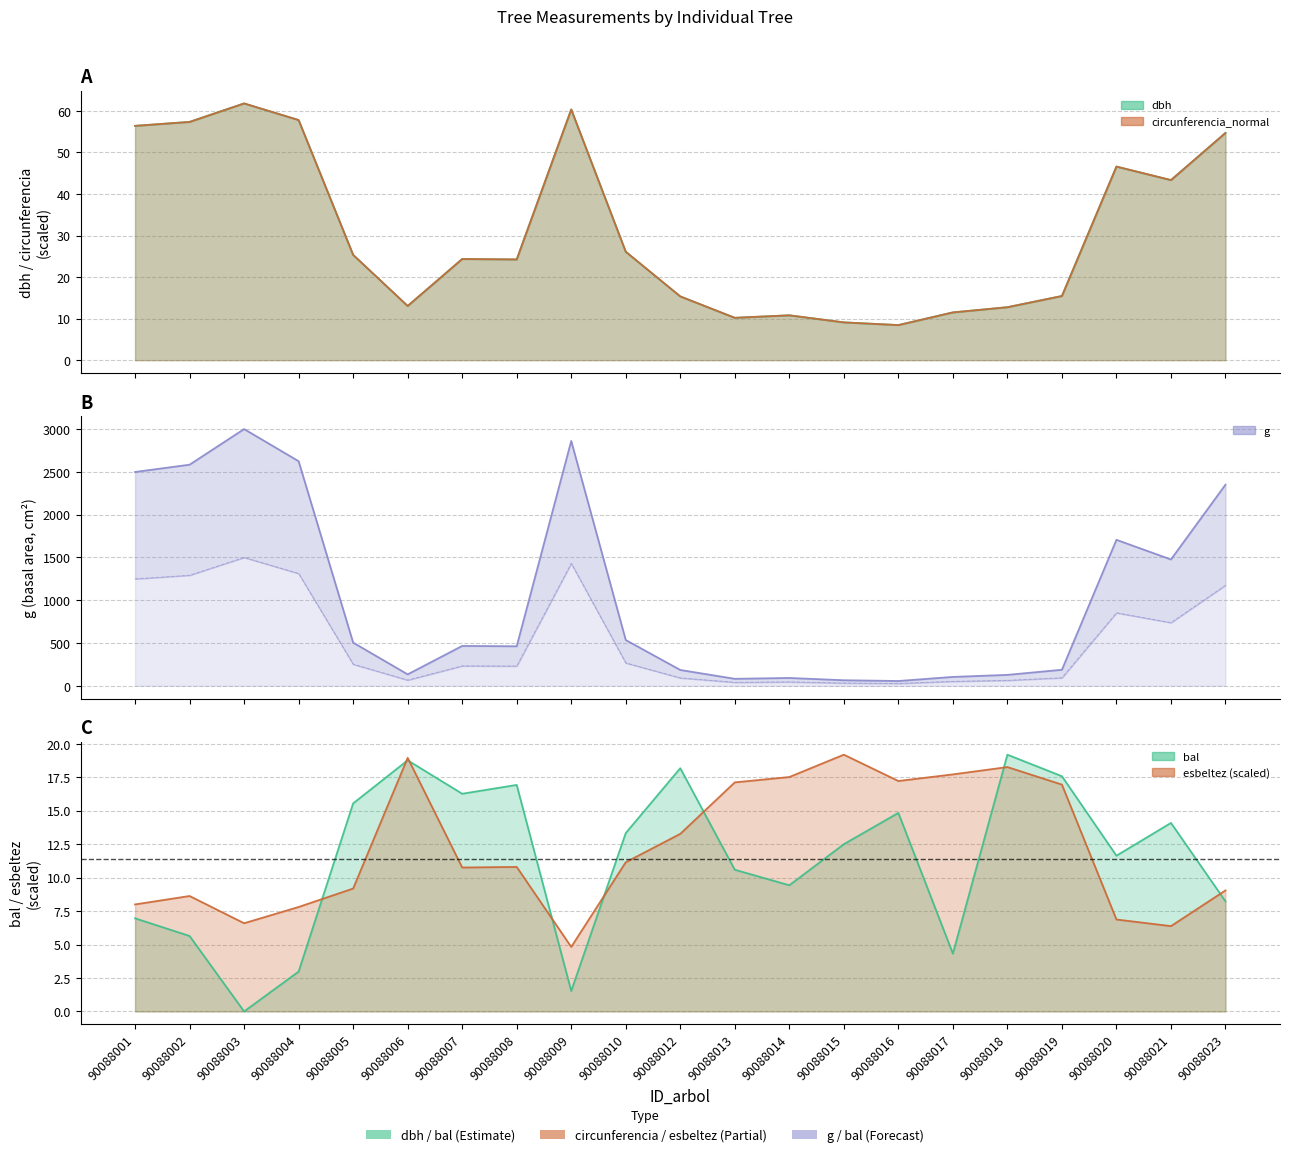

What is the greatest value displayed?

2999.6